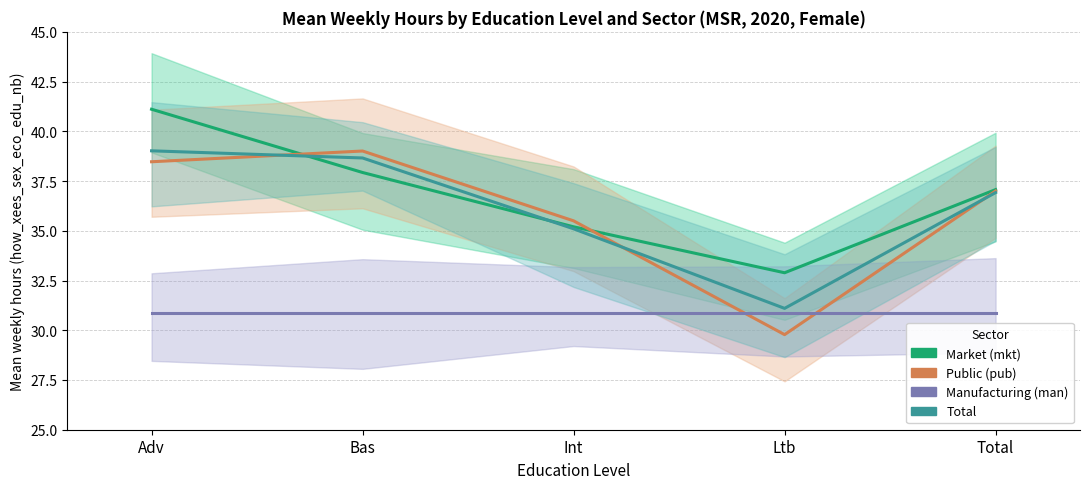

What is the label of the 5th point from the right?

Adv